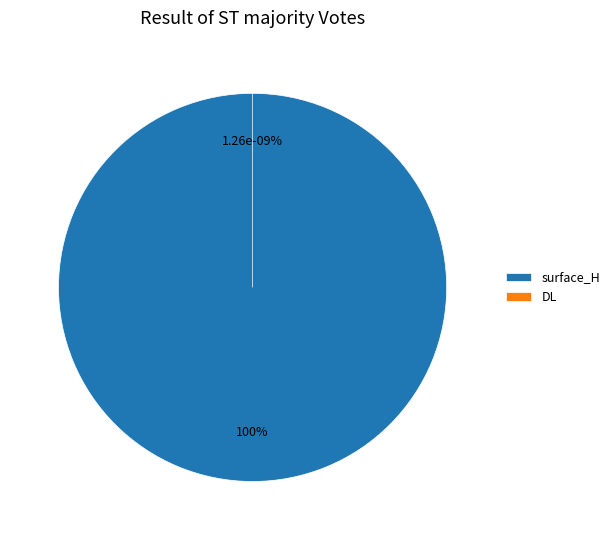

Rank the categories by value from lowest to highest.

DL, surface_H